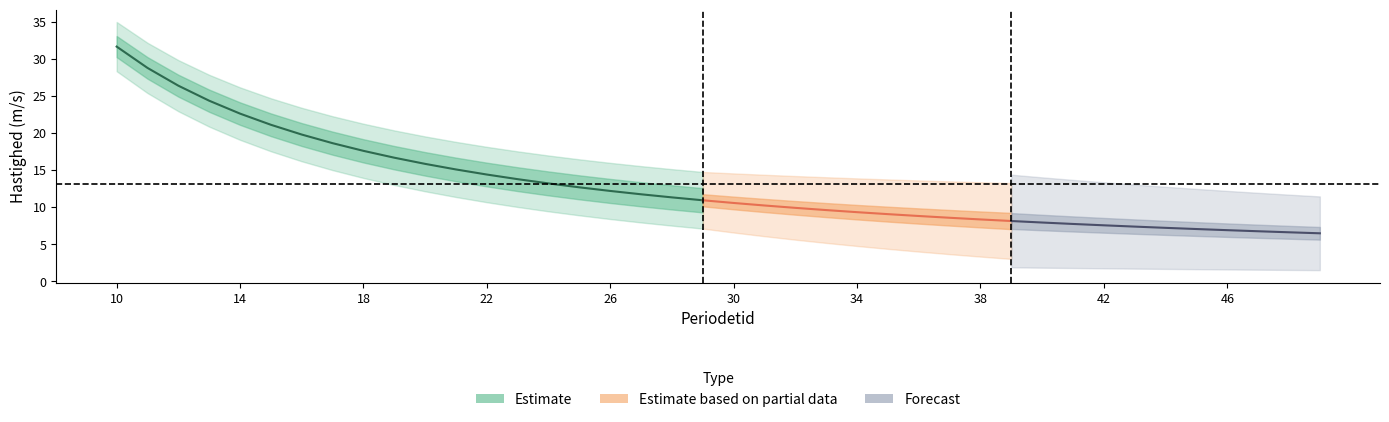

Is it true that the value at 36 is 12.3?

False